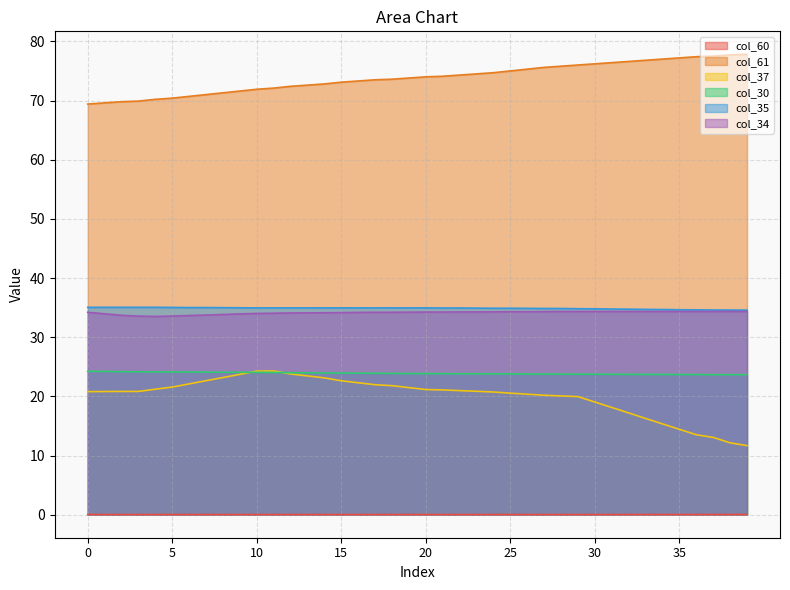

The col_30 series shows 13.7 at 21. True or false?

False